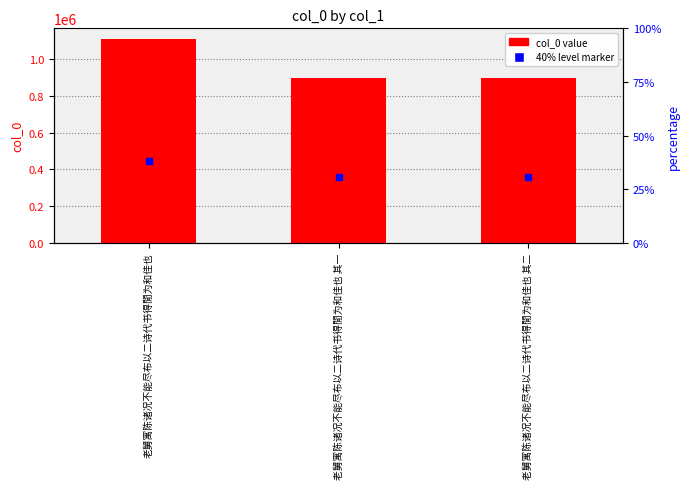

Reading left to right, transcribe all the data shown in this chart.

老舅寓陈诸况不能尽布以二诗代书得閒为和佳也=1112596	老舅寓陈诸况不能尽布以二诗代书得閒为和佳也 其一=896918	老舅寓陈诸况不能尽布以二诗代书得閒为和佳也 其二=896996